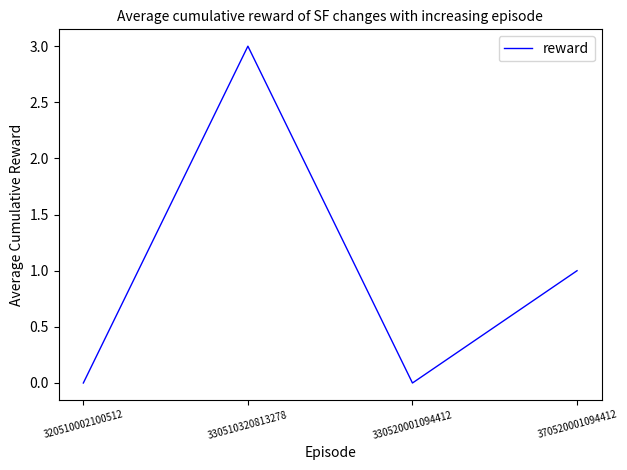

Reading left to right, what are all the values shown in this chart?

0	3	0	1